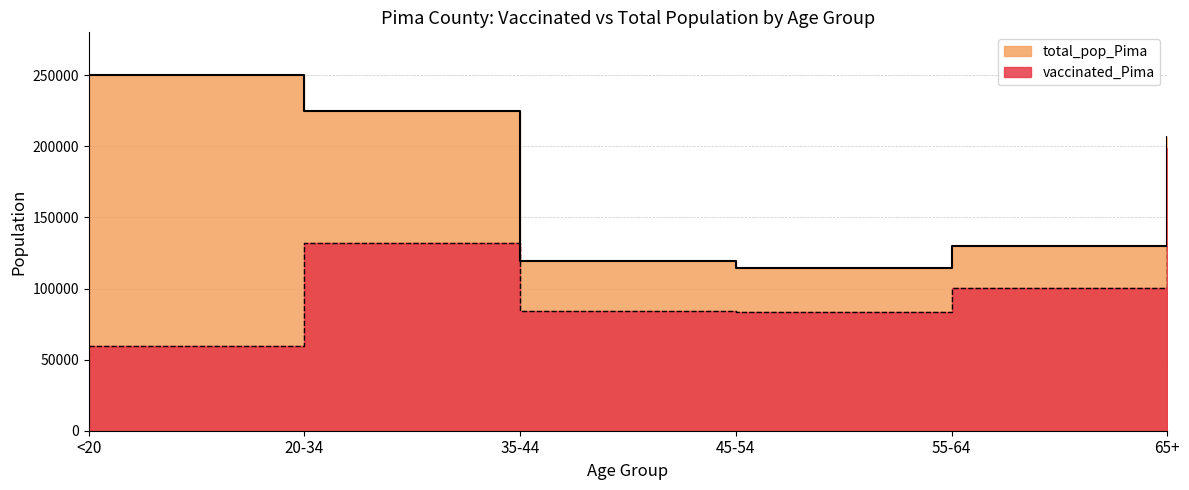

True or false: total_pop_Pima and vaccinated_Pima cross at least once.

False